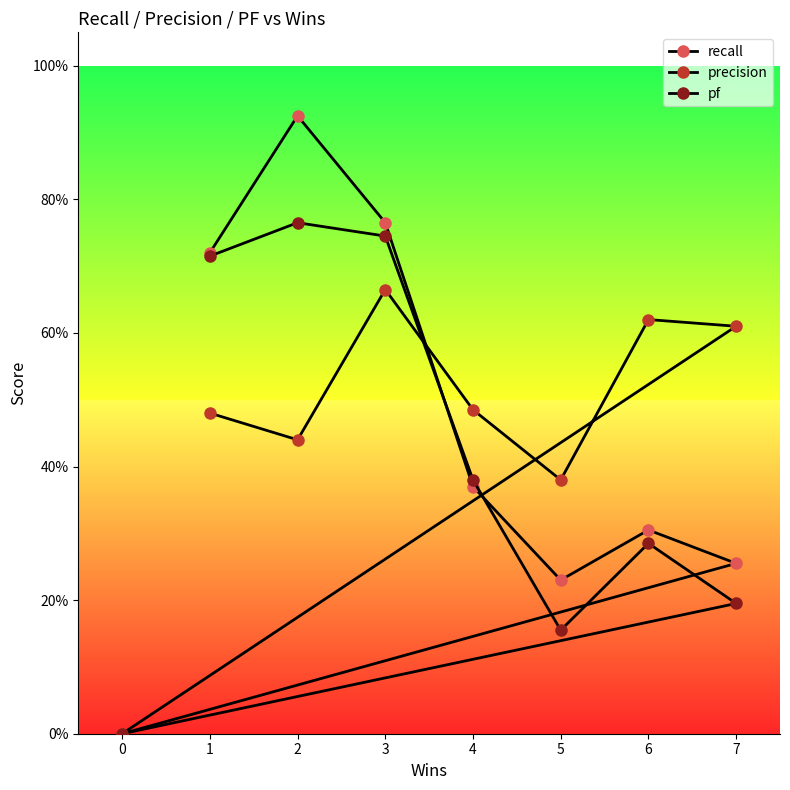

Is this an area chart (filled region under the line)?

No